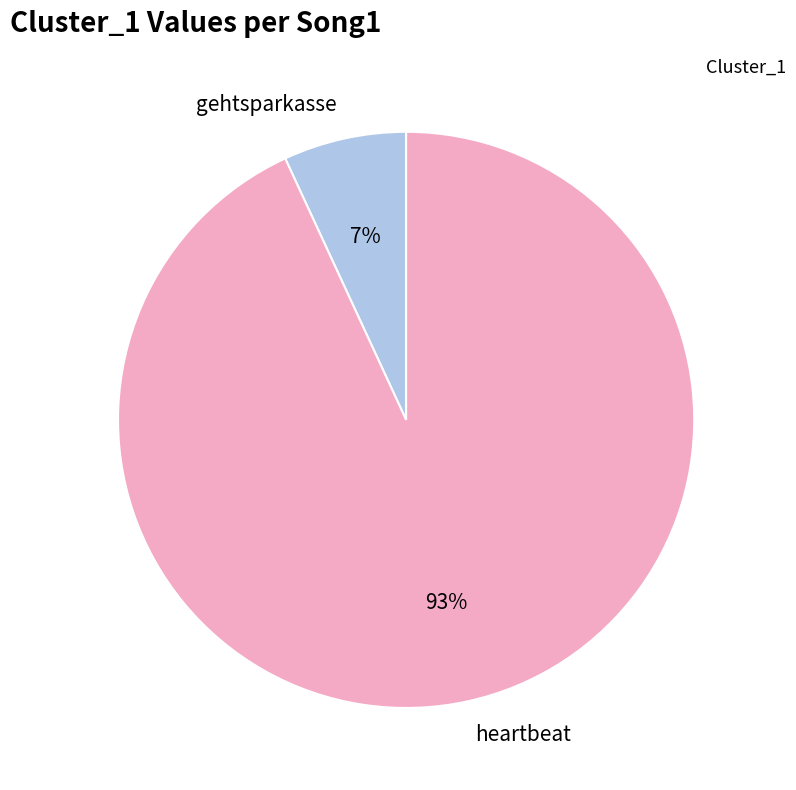

What percentage is the gehtsparkasse slice, to the nearest percent?

7%